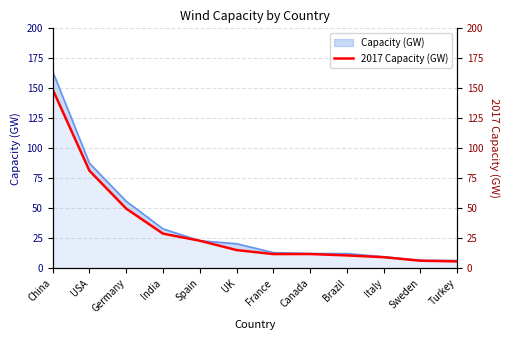

What is the change in value from Canada to Turkey?

-6.1